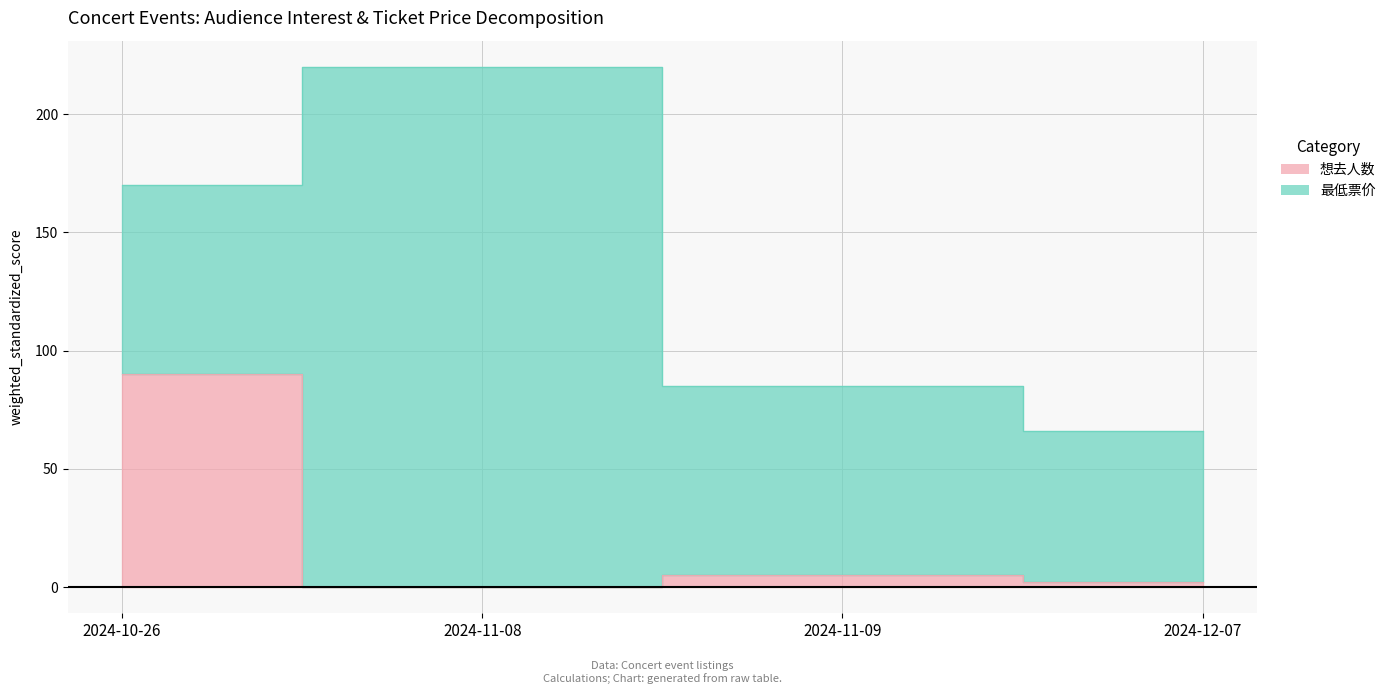

What position from the left is 2024-11-08?

2